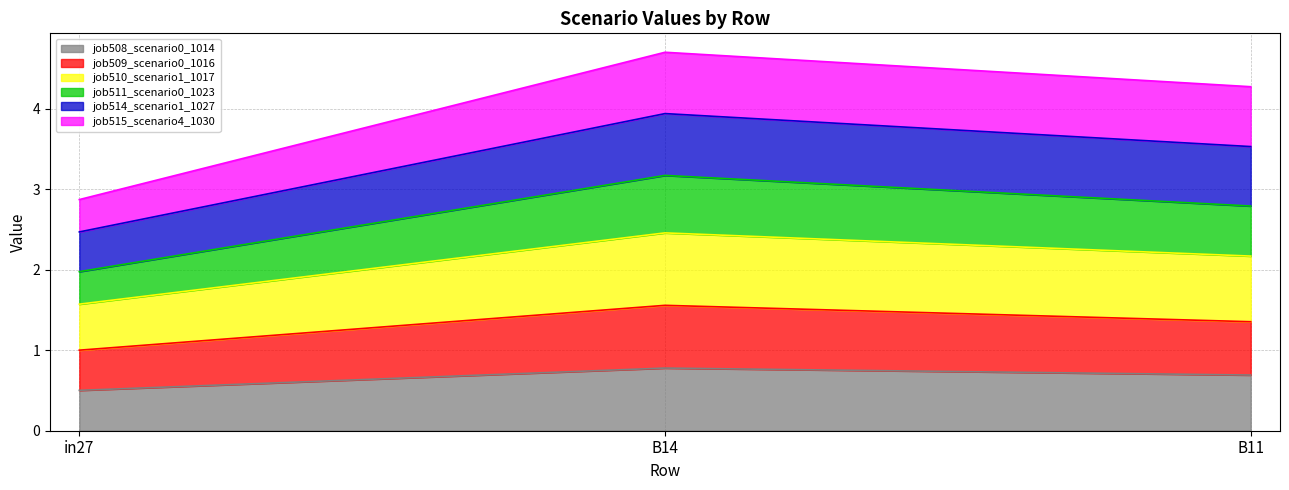

How many lines are shown in the chart?

6